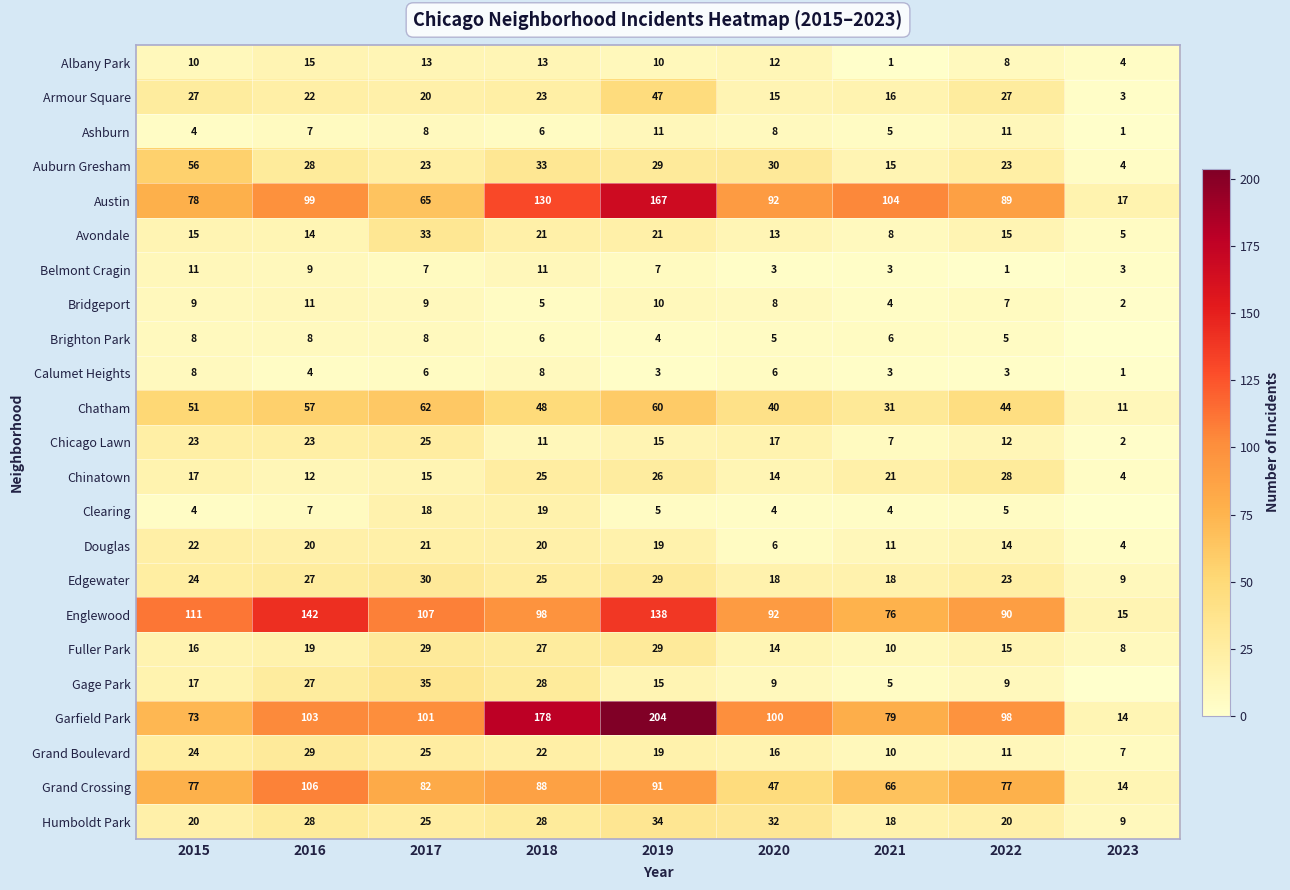

What is the highest value of the Austin series?

167